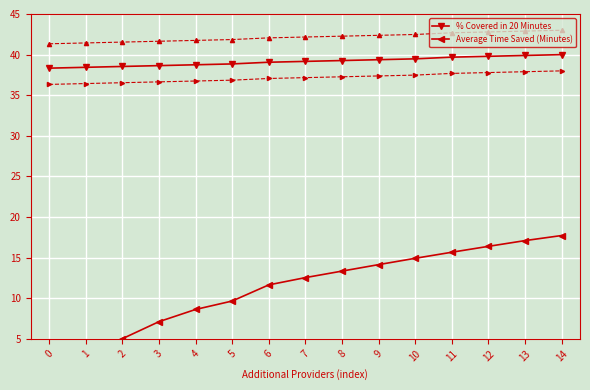

True or false: Average Time Saved (Minutes) and % Covered in 20 Minutes intersect in this chart.

False